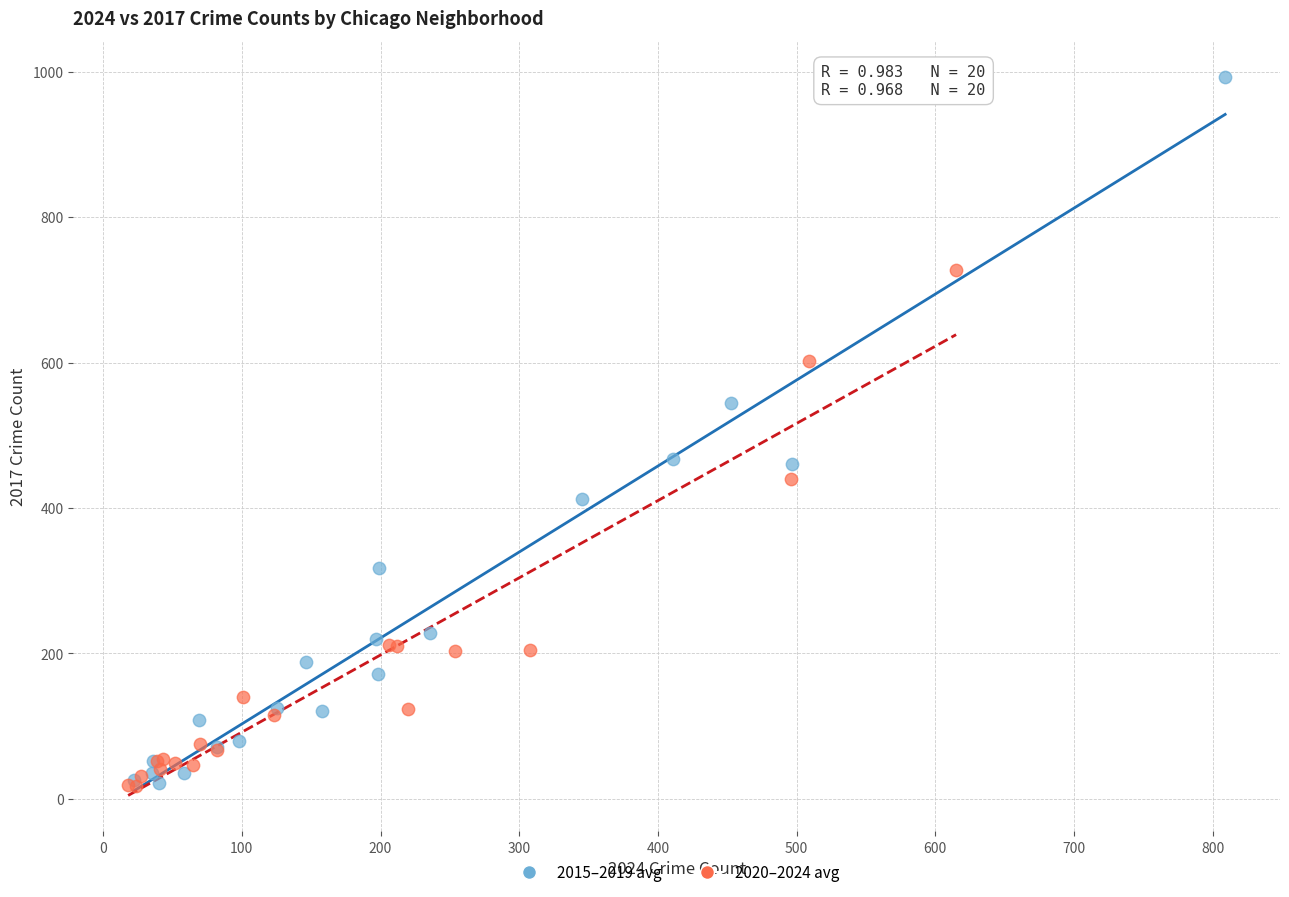

Which series reaches the maximum Y coordinate?

2015–2019 avg